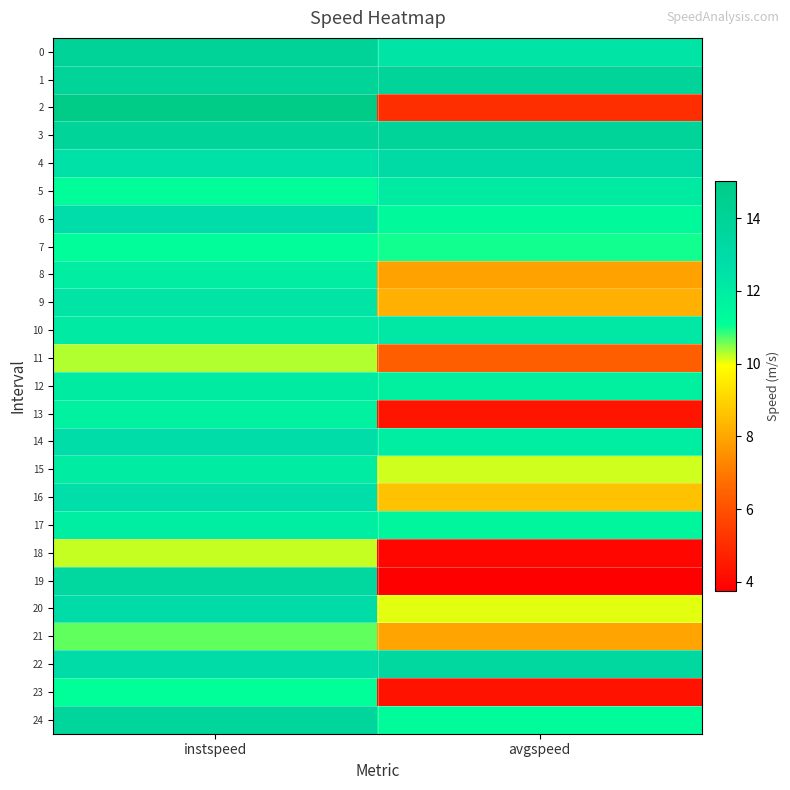

Count the number of data series in this chart.

25